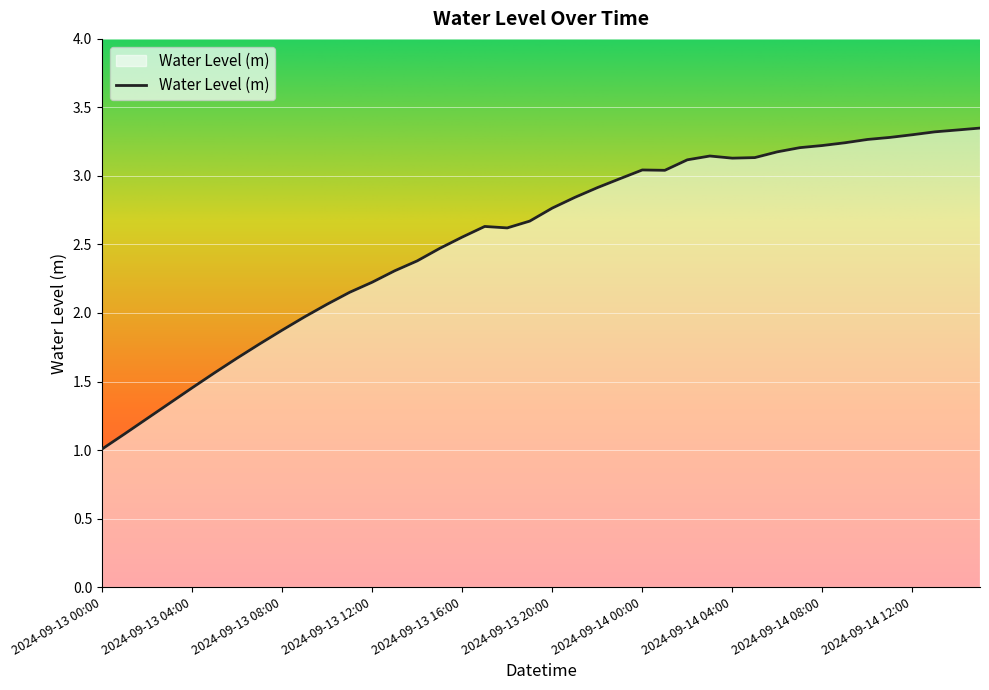

At which label is the value closest to 2?

2024-09-13 09:00